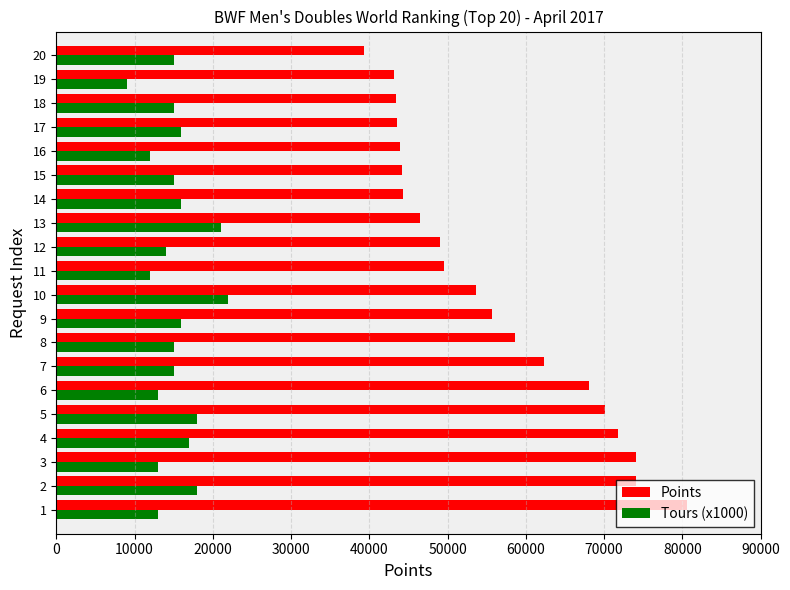

Count the number of data series in this chart.

2